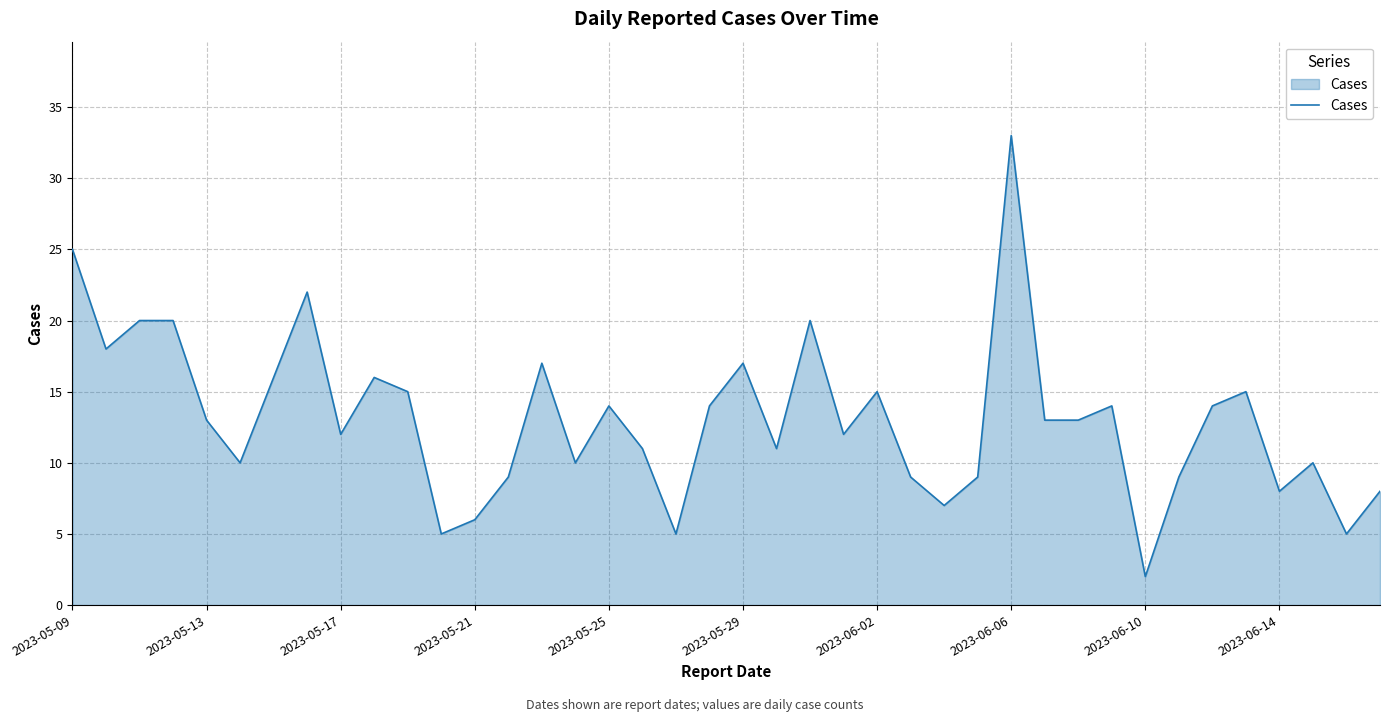

What is the maximum value shown in the chart?

33